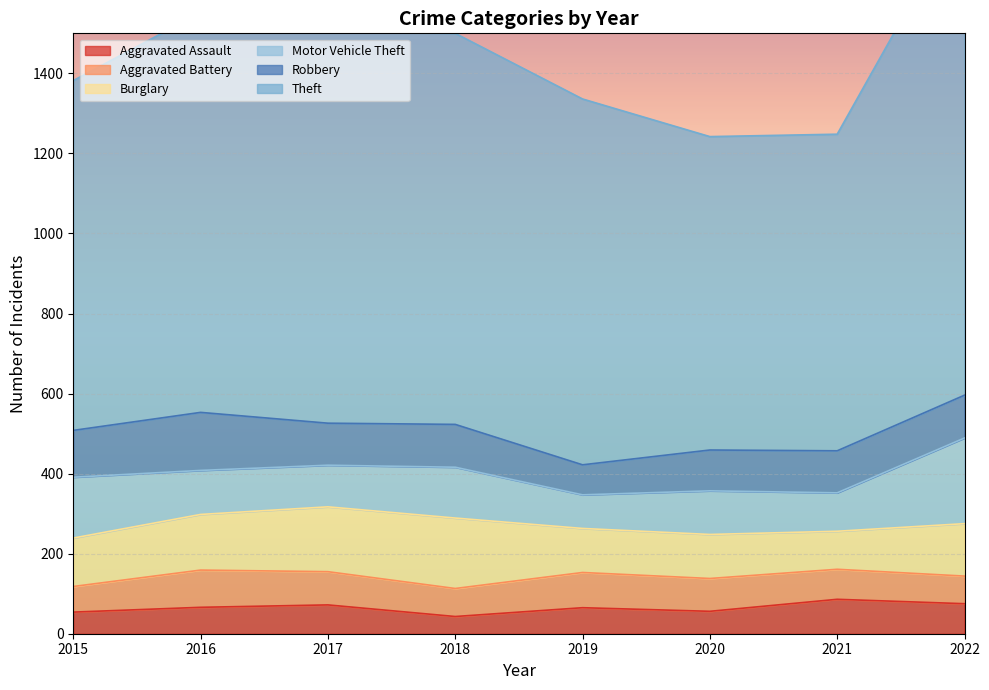

What is the value of the Aggravated Battery point at the 4th from the left?

70